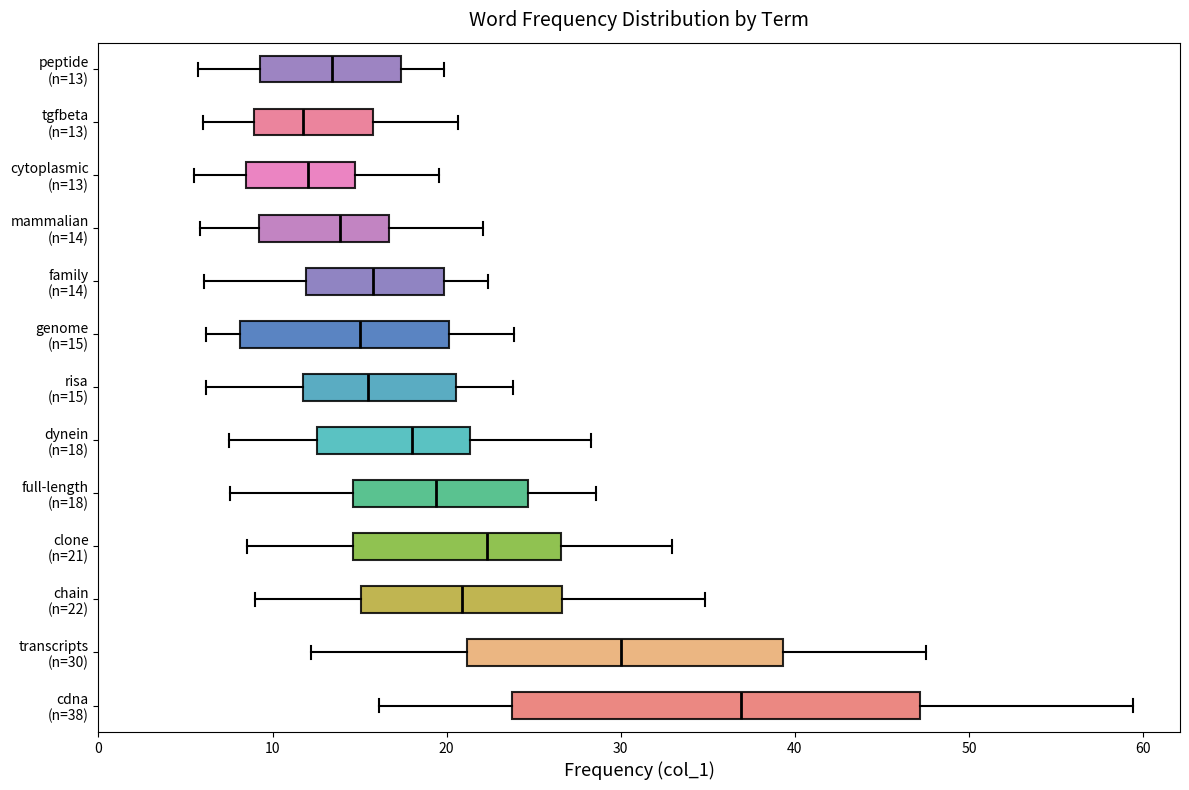

Which box's median line is the furthest to the right?

cdna (n=38)